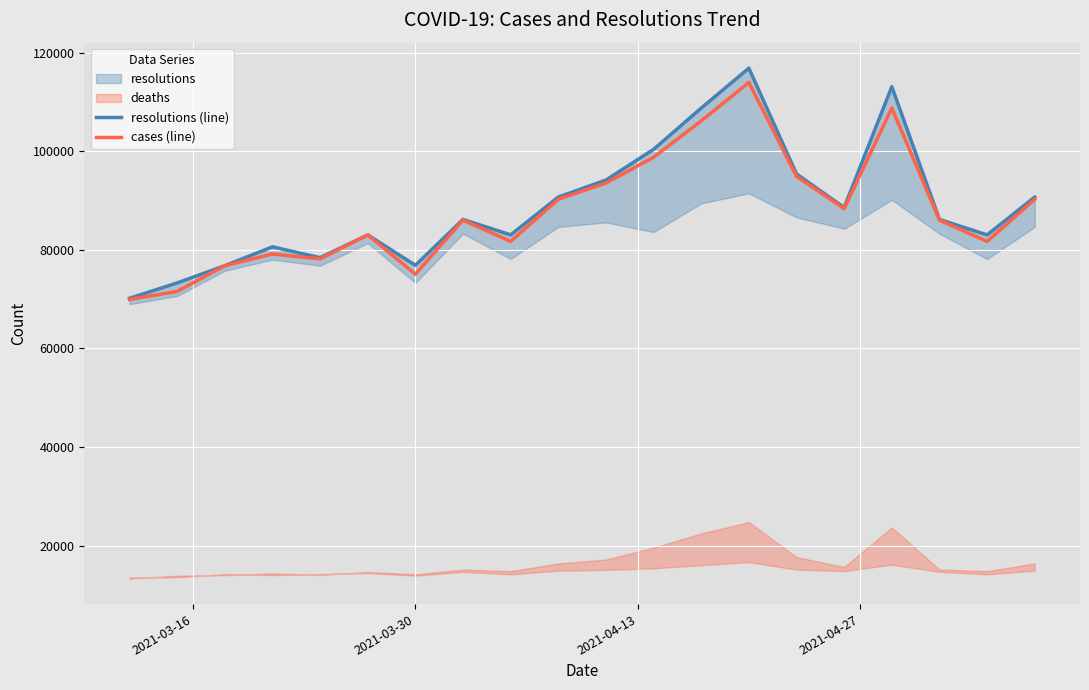

What is the minimum value for cases (line)?

69930